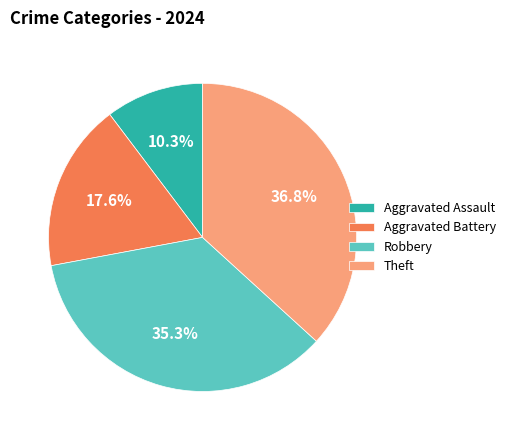

To the nearest percent, what is the average slice percentage?

25%